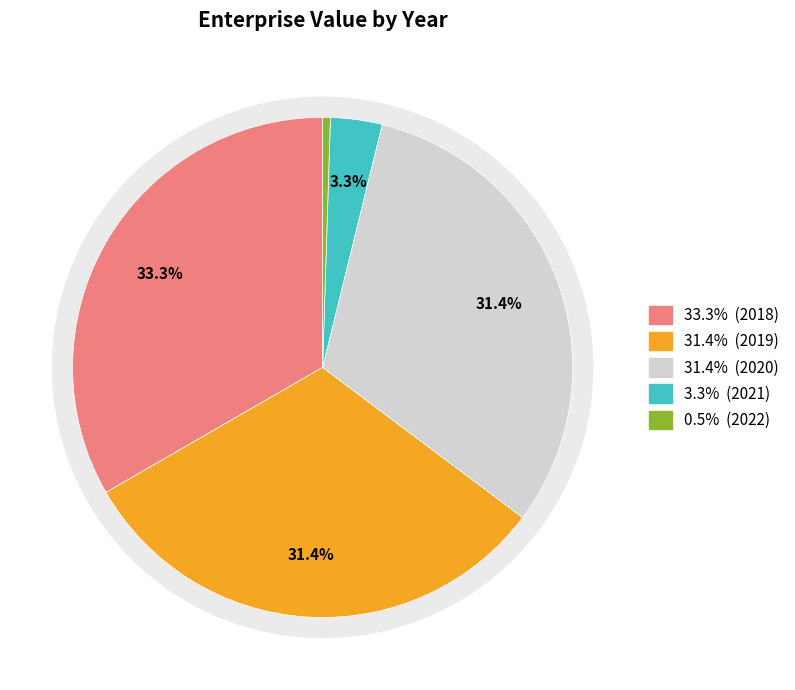

To the nearest percent, what portion does 2019 represent?

31%